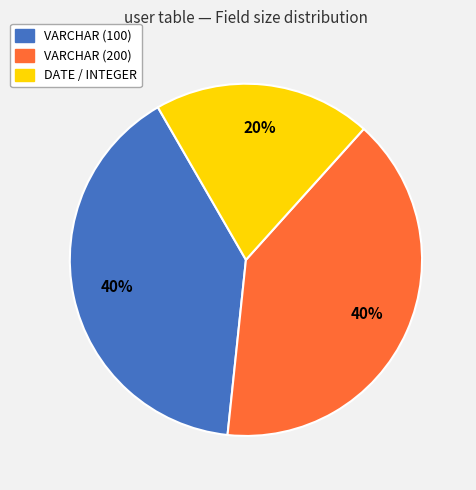

To the nearest percent, what portion does VARCHAR (200) represent?

40%